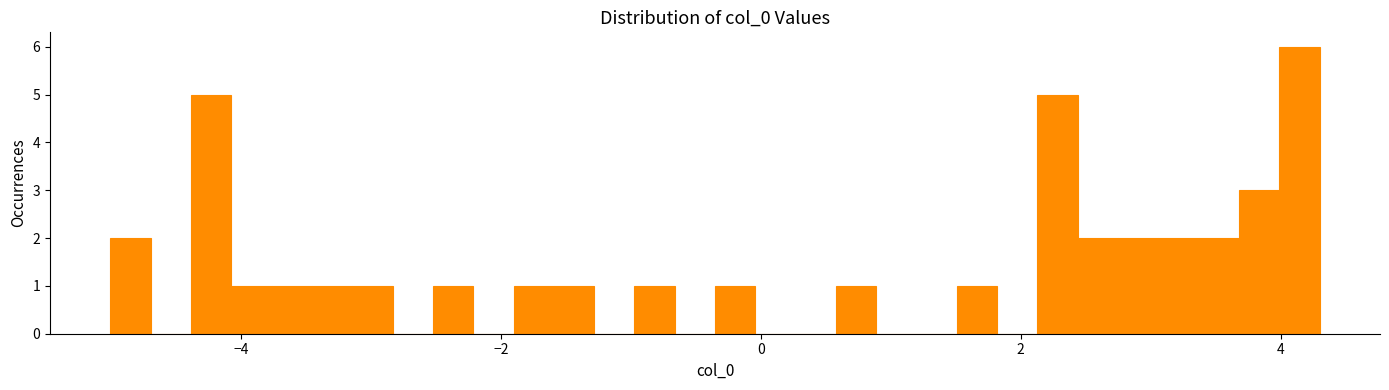

Around what value on the x-axis is the tallest bar? Give the approximate position of its centre, as read against the axis.

4.2